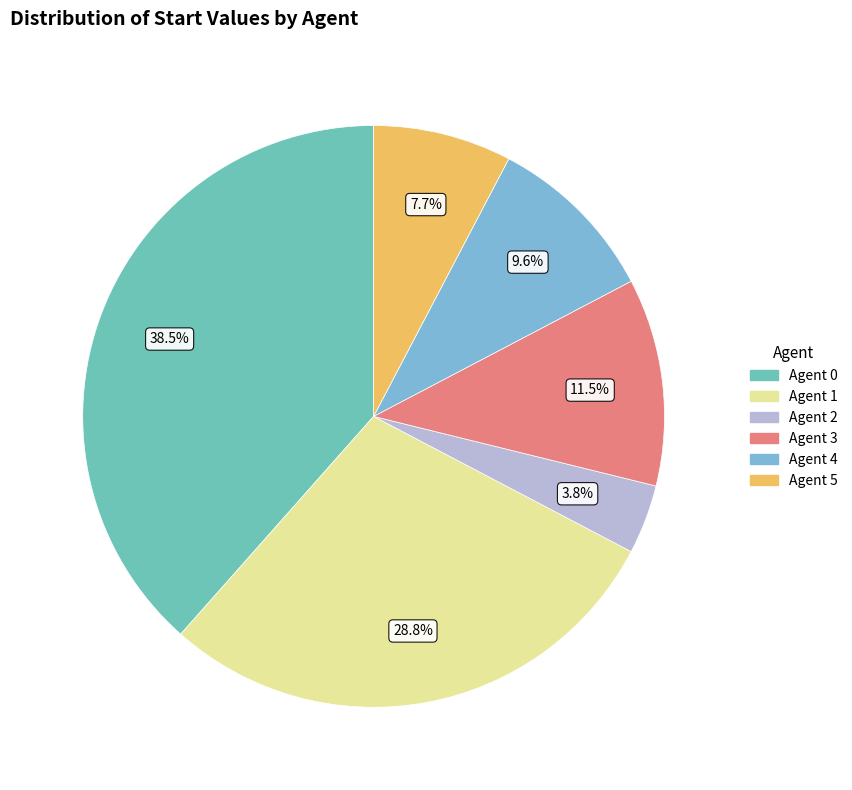

What percentage is NOT represented by Agent 1?

71.2%